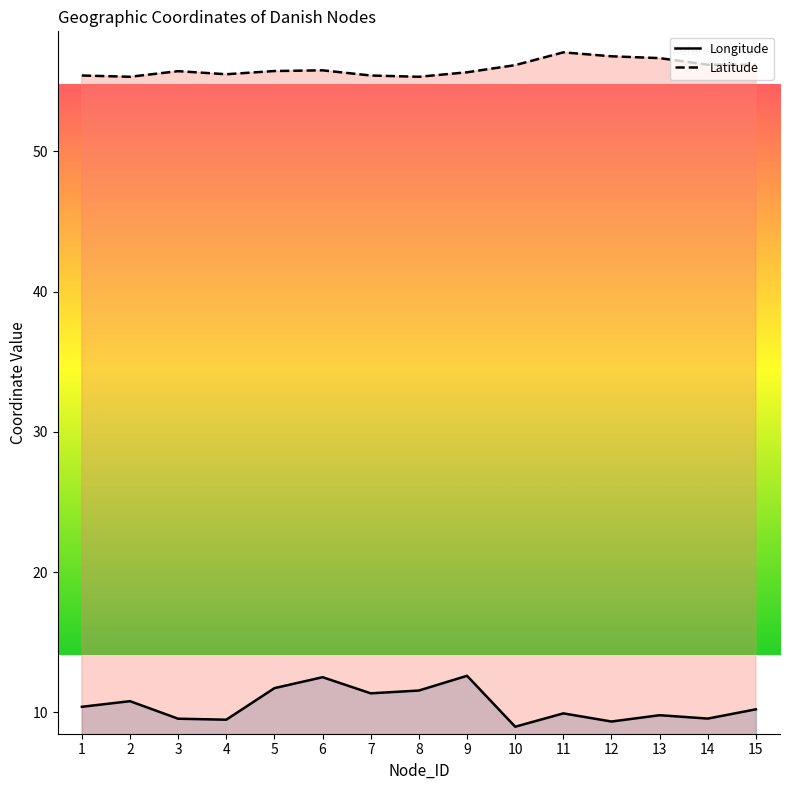

How many lines are shown in the chart?

2